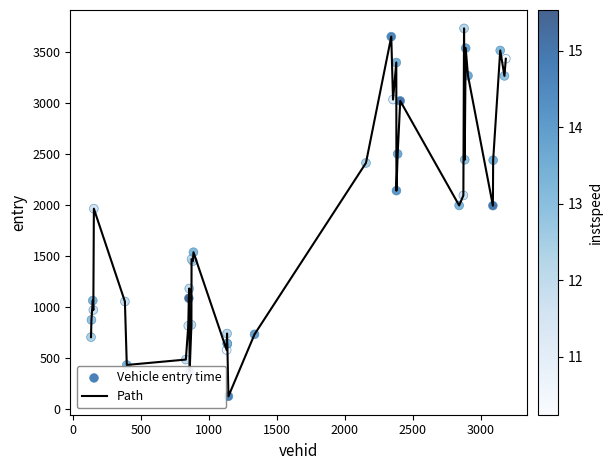

What is the difference between the maximum and minimum values?

3608.0